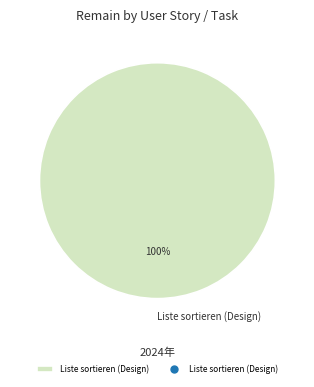

The Liste sortieren (Design) slice represents 89% of the pie. True or false?

False